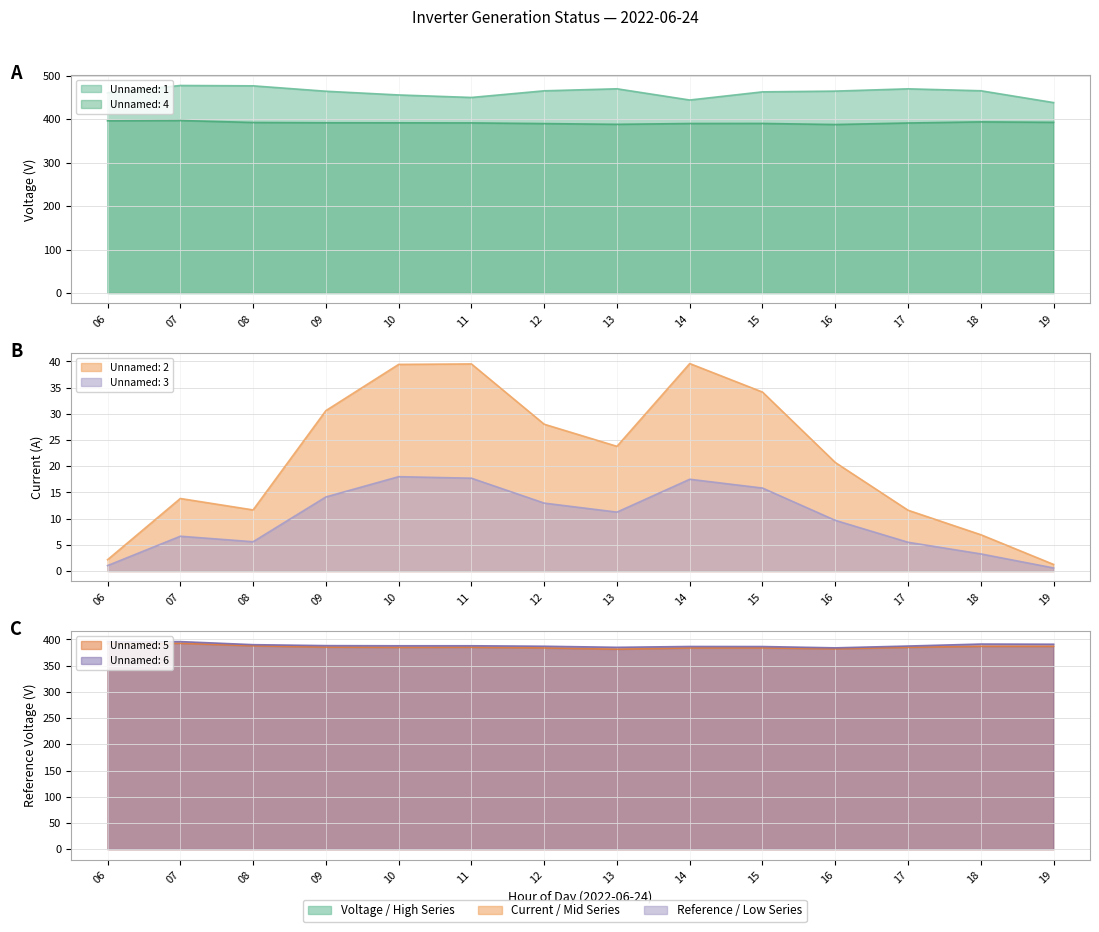

What is the difference between the highest and lowest values at 14?

426.2